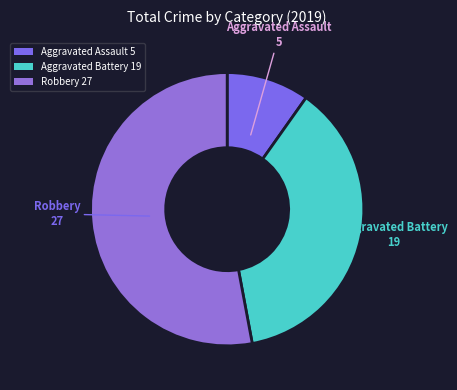

What is the ratio of the value at Aggravated Battery 19 to the value at Aggravated Assault 5?

3.8